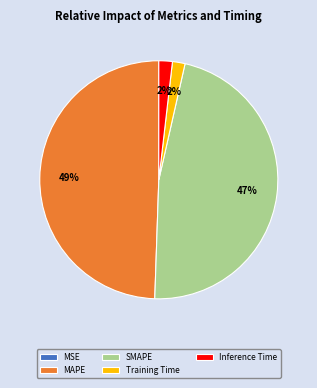

Is the sum of Inference Time and Training Time greater than half?

No